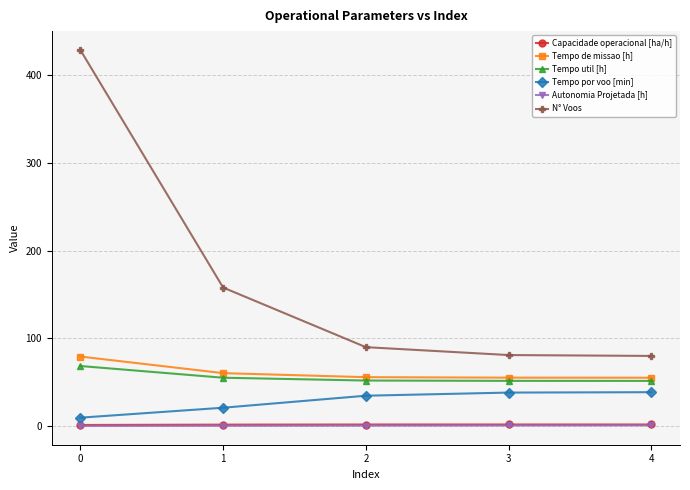

How many lines are shown in the chart?

6